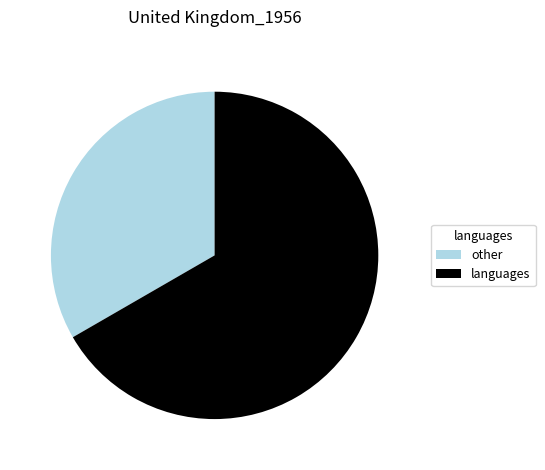

Is other the majority of the pie?

No